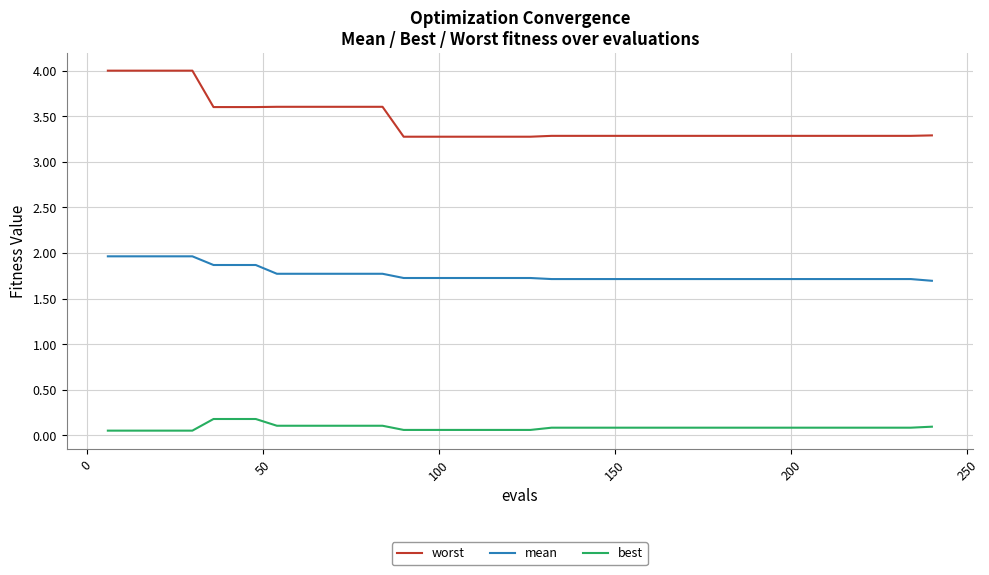

What is the highest value of the worst series?

4.0